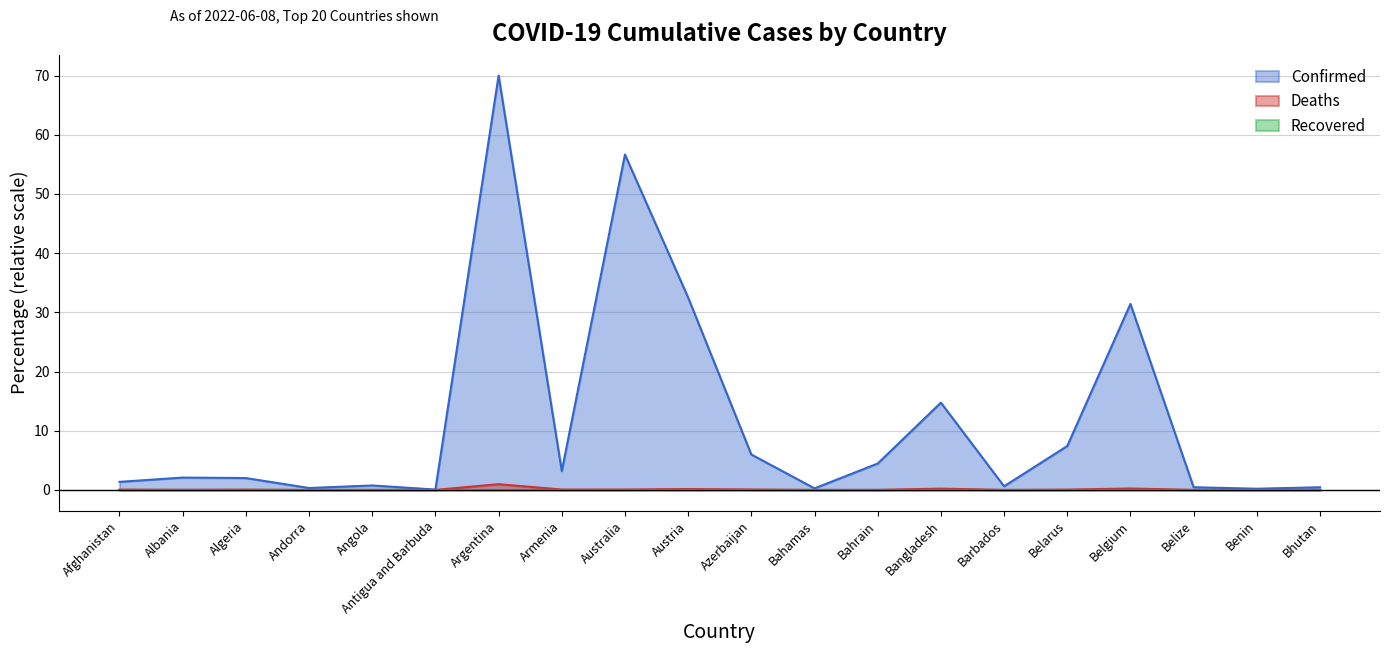

In Confirmed, how many points are lower than both neighbors (excluding endpoints)?

6